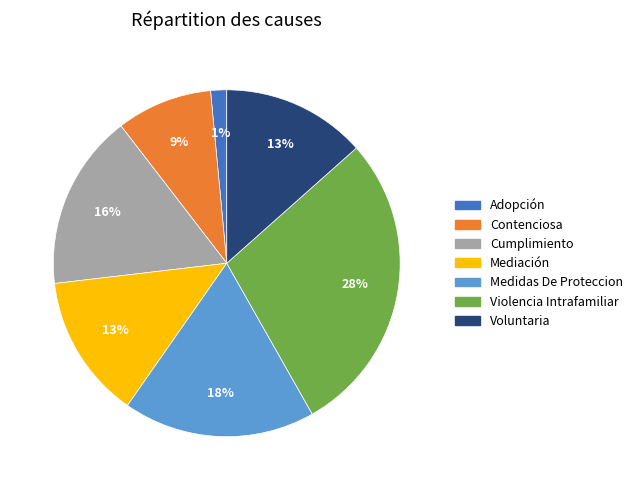

To the nearest percent, what is the combined percentage of Voluntaria and Contenciosa?

22%